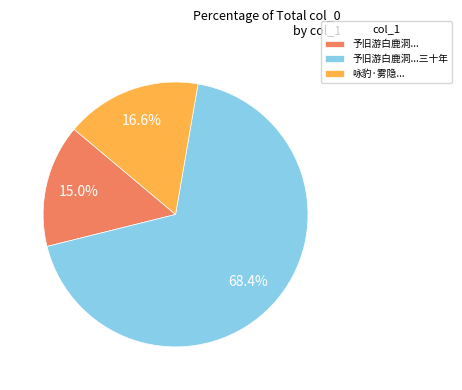

Approximately how many times larger is the value at 予旧游白鹿洞... compared to 咏豹·雾隐...?

0.9